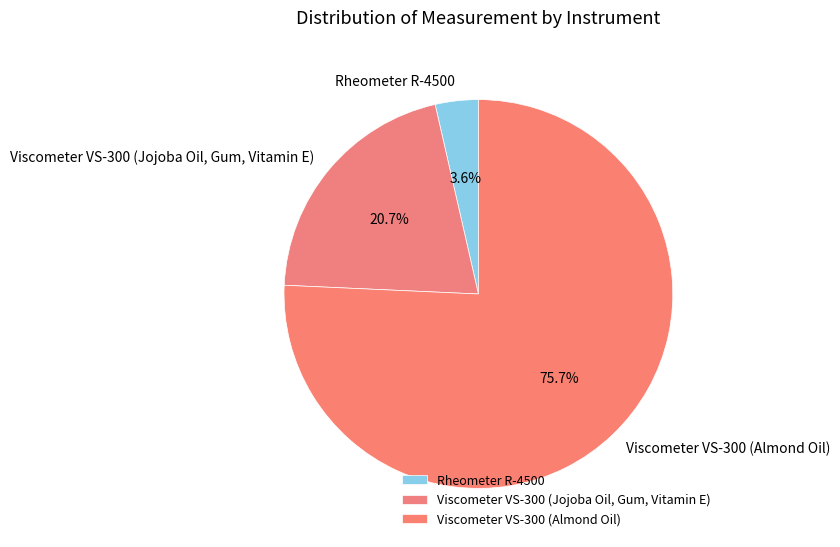

Is the sum of Rheometer R-4500 and Viscometer VS-300 (Jojoba Oil, Gum, Vitamin E) greater than half?

No